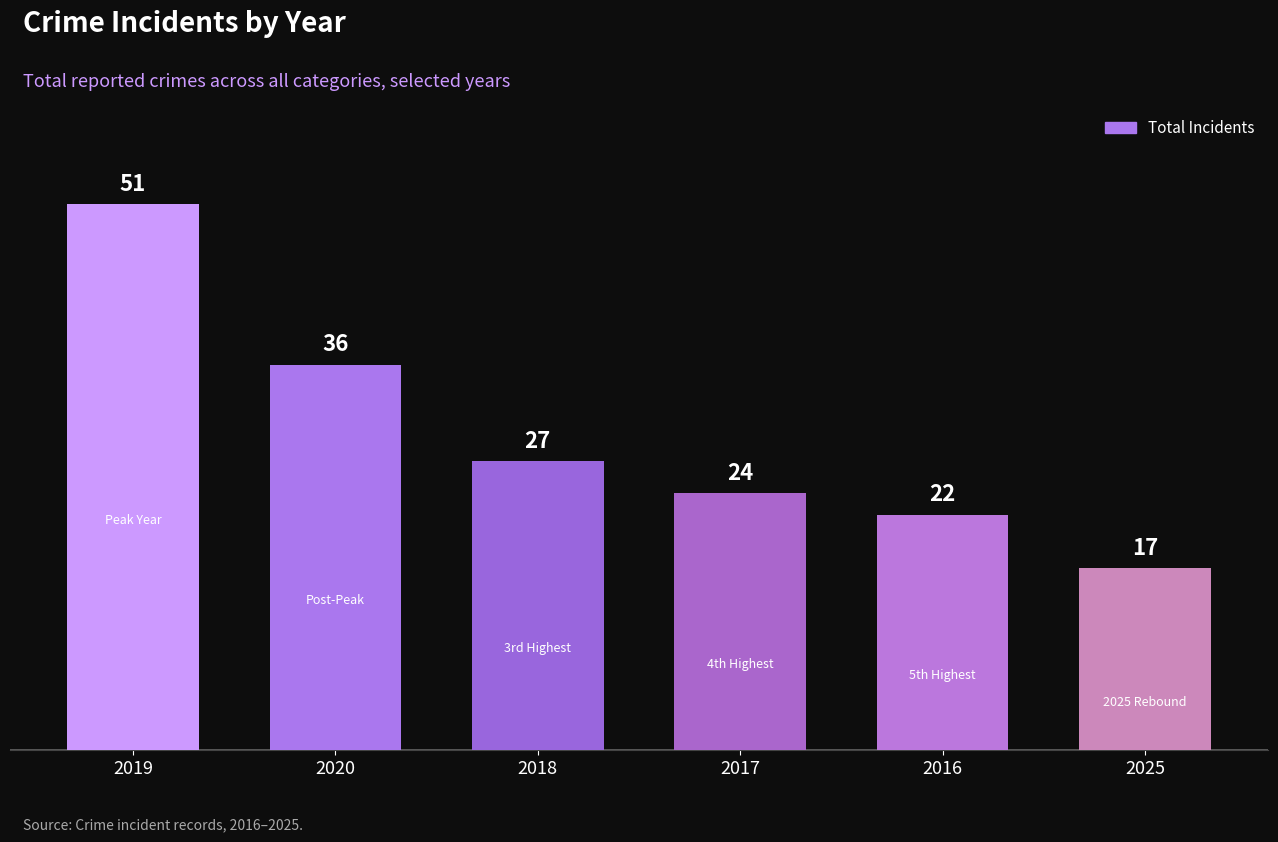

Are the bars grouped side by side (vs. stacked)?

No